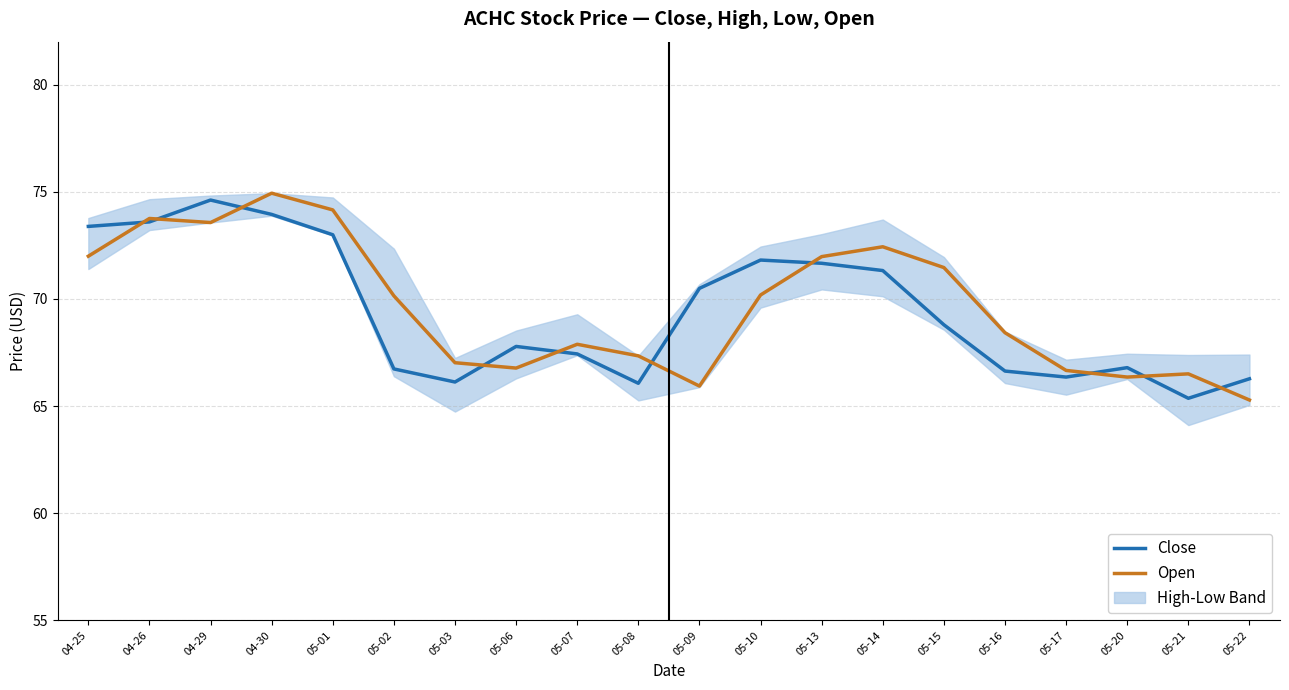

Is it true that Close equals 51.4 at 04-30?

False